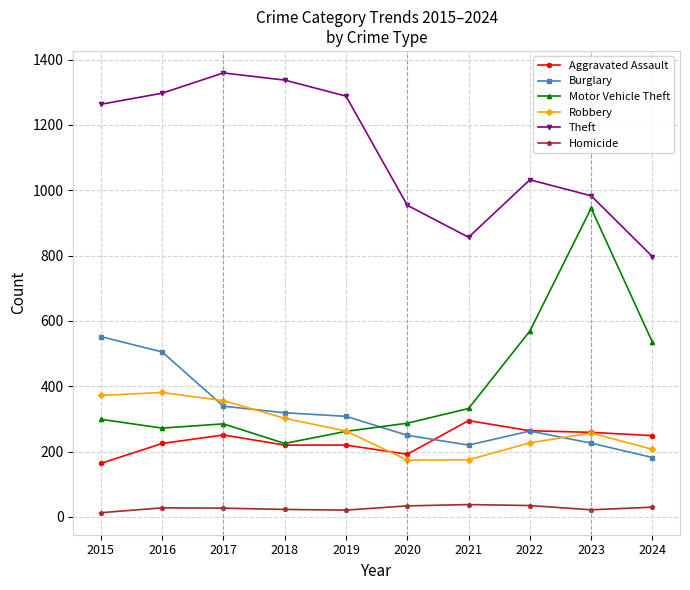

How many interior local peaks does the Theft series have?

2